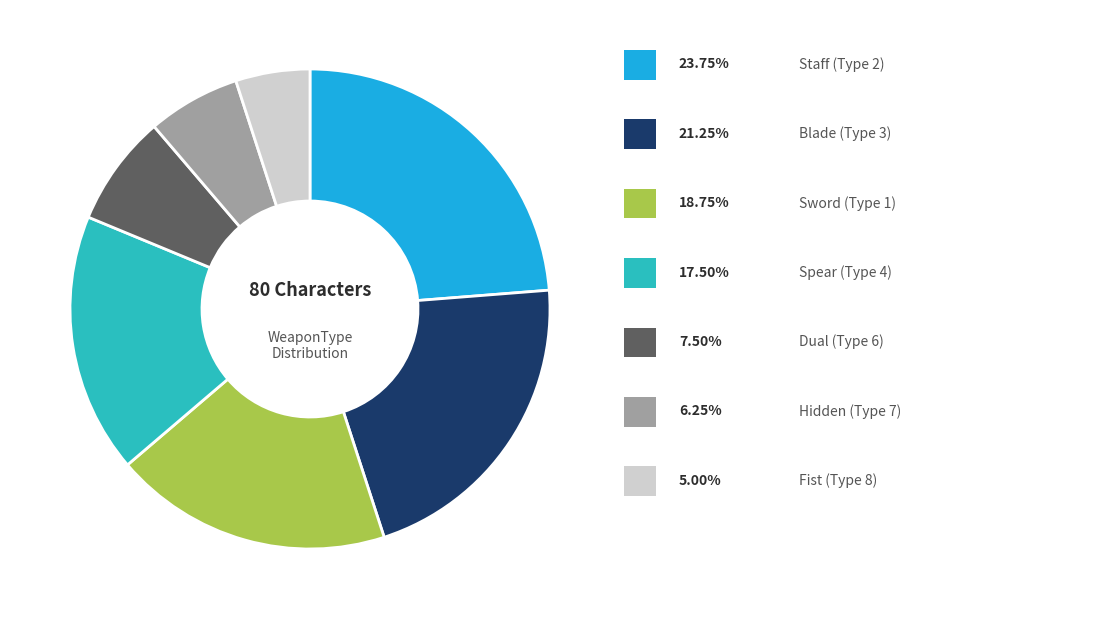

Is there a majority slice in this chart?

No